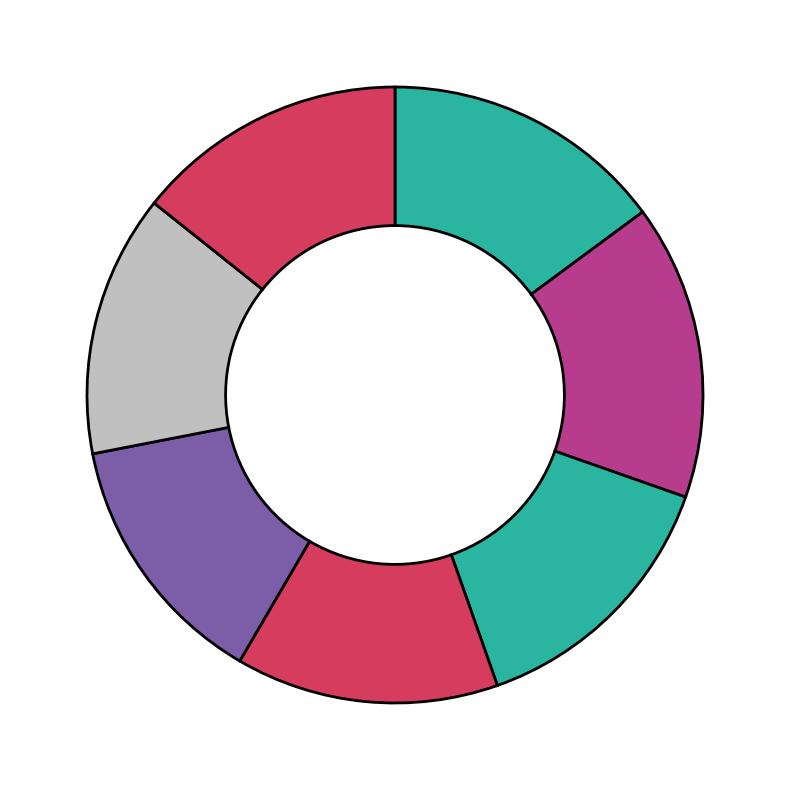

Count the number of slices in the pie.

7